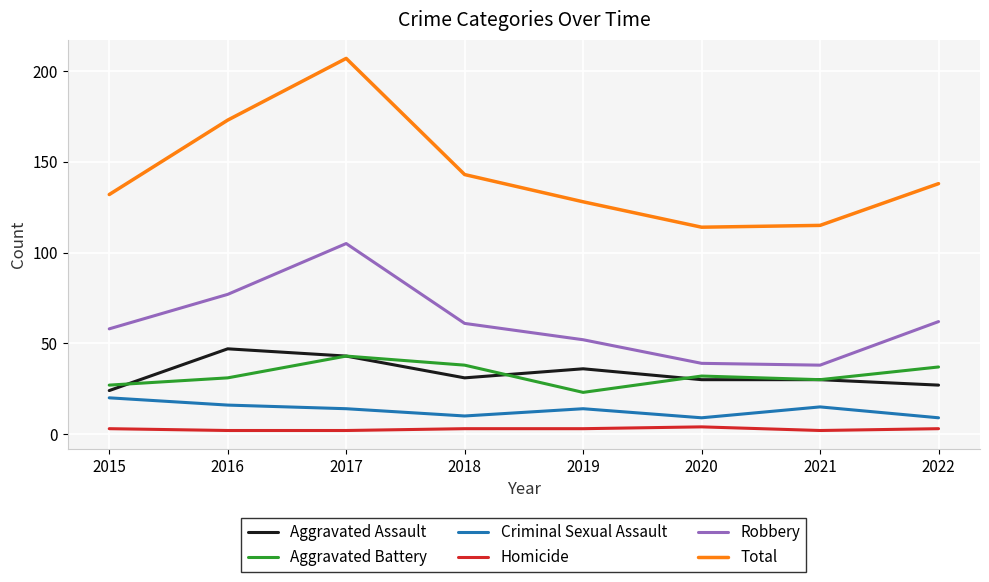

Is the value of Total at 2016 greater than the value of Aggravated Battery at 2018?

Yes